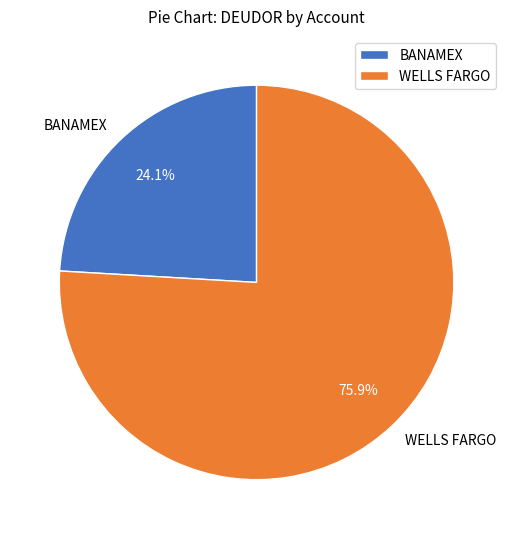

Count the number of slices in the pie.

2